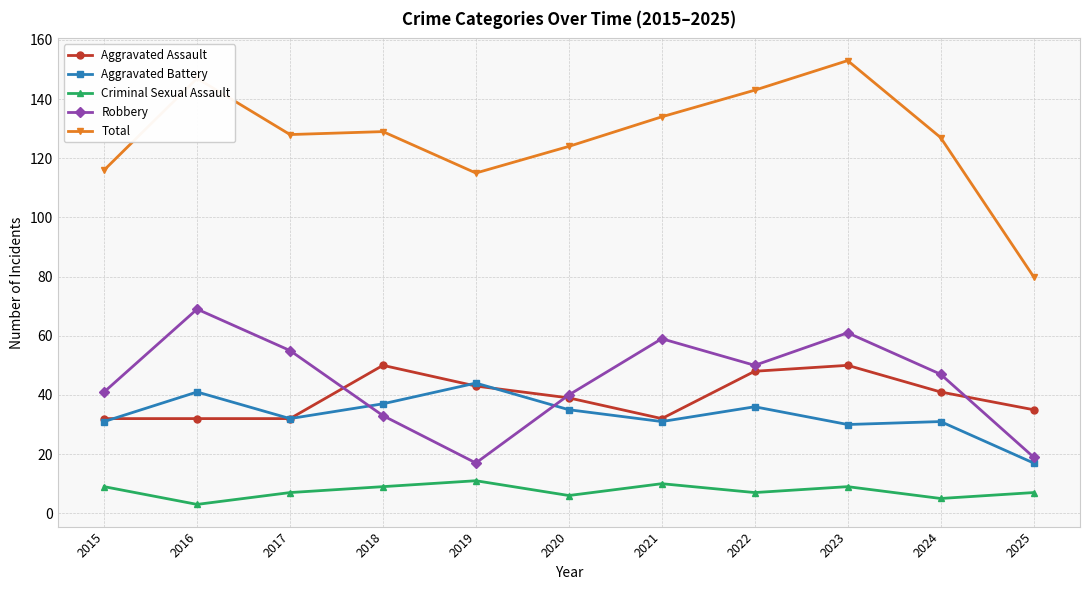

What is the greatest value displayed?

153